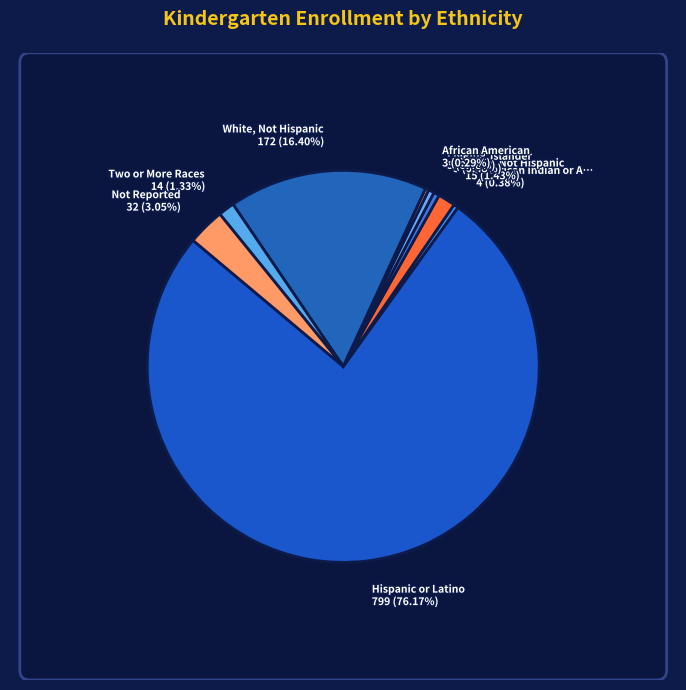

Is it true that Not Reported is 1% of the pie?

False